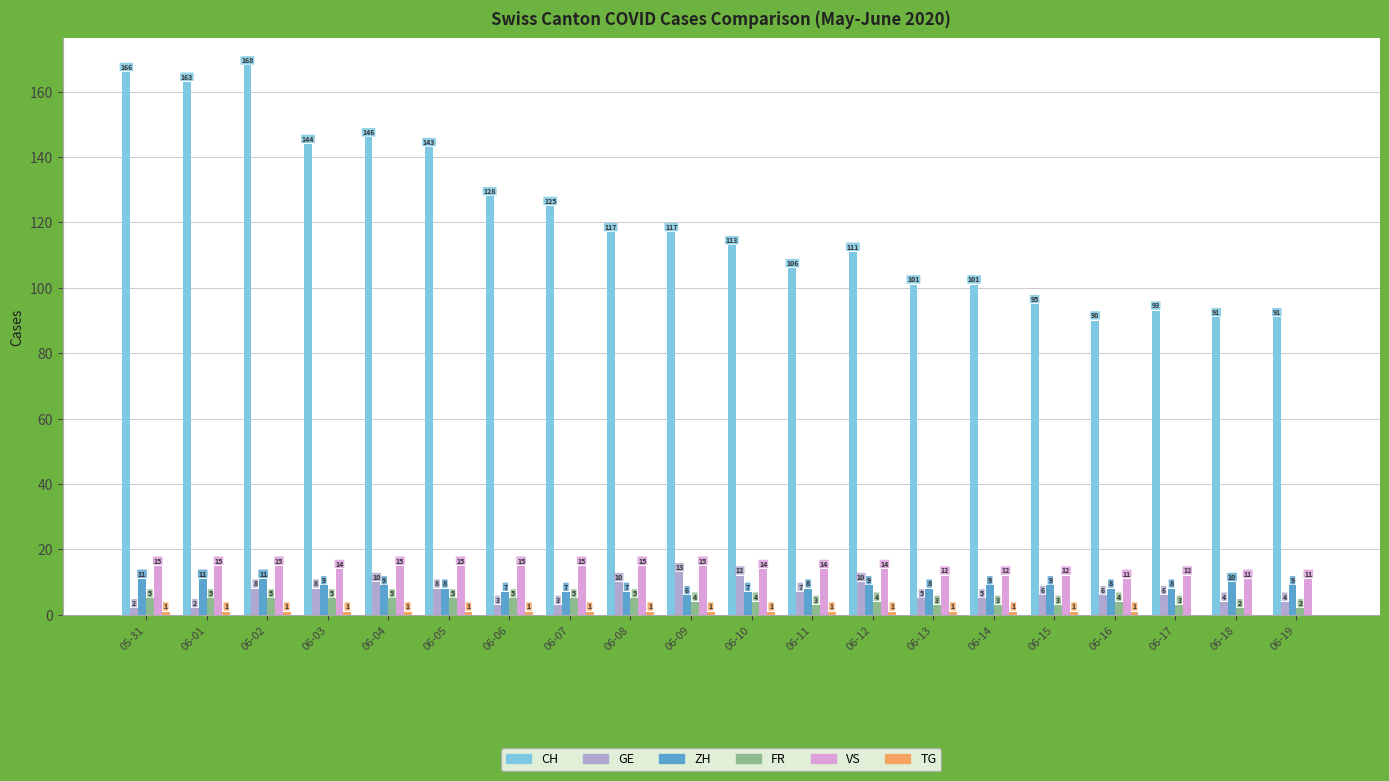

Which label corresponds to the largest value in the chart?

06-02